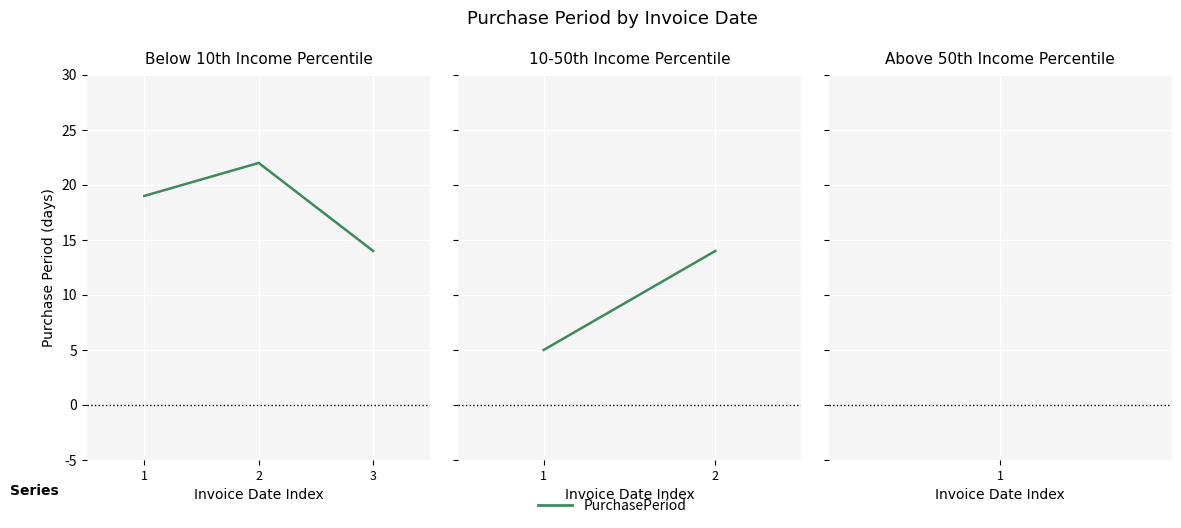

Rank the categories by value from highest to lowest.

2, 1, 3